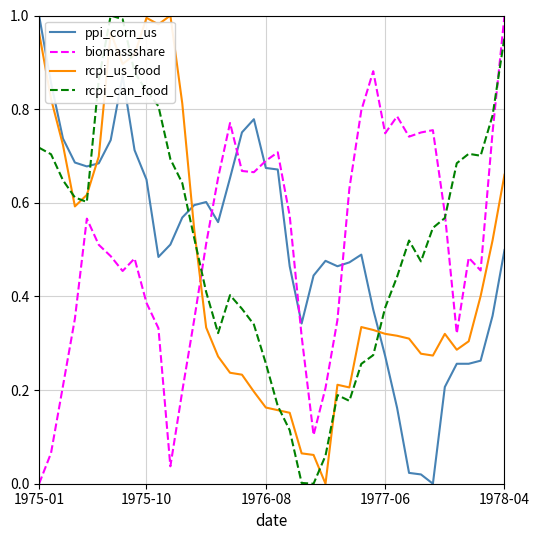

What are all the series names shown in the legend?

ppi_corn_us, biomassshare, rcpi_us_food, rcpi_can_food